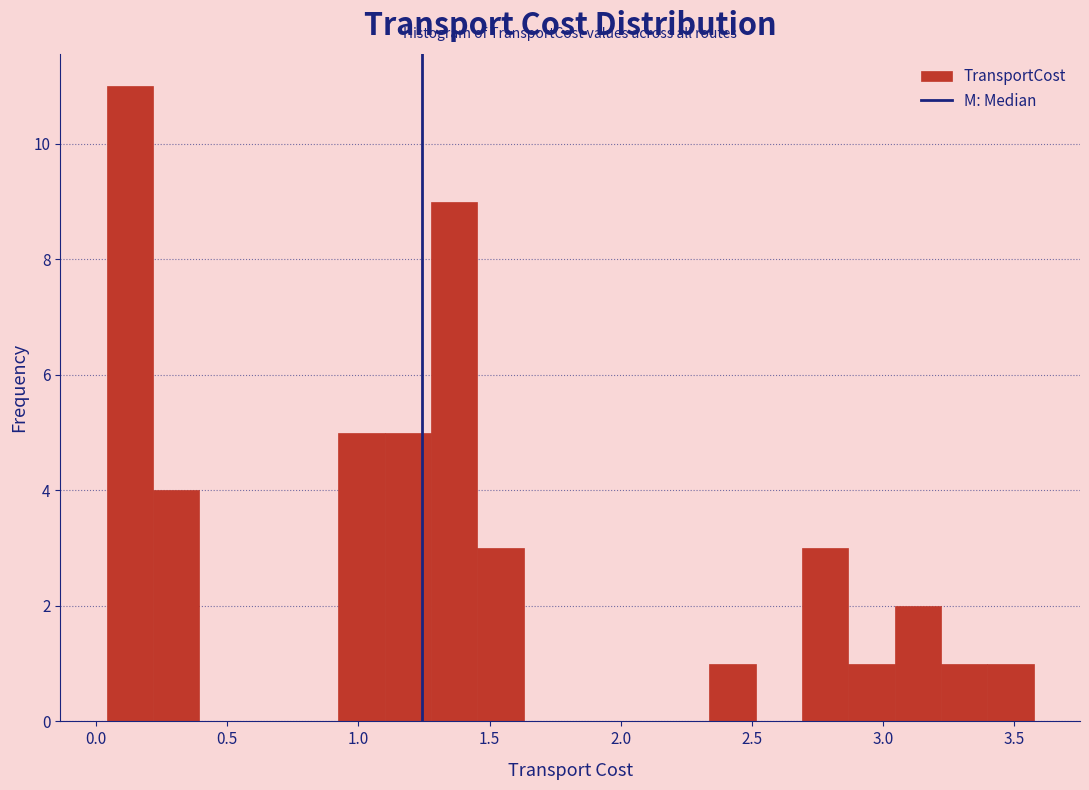

Read against the x-axis, roughly where is the centre of the tallest bar?

0.15